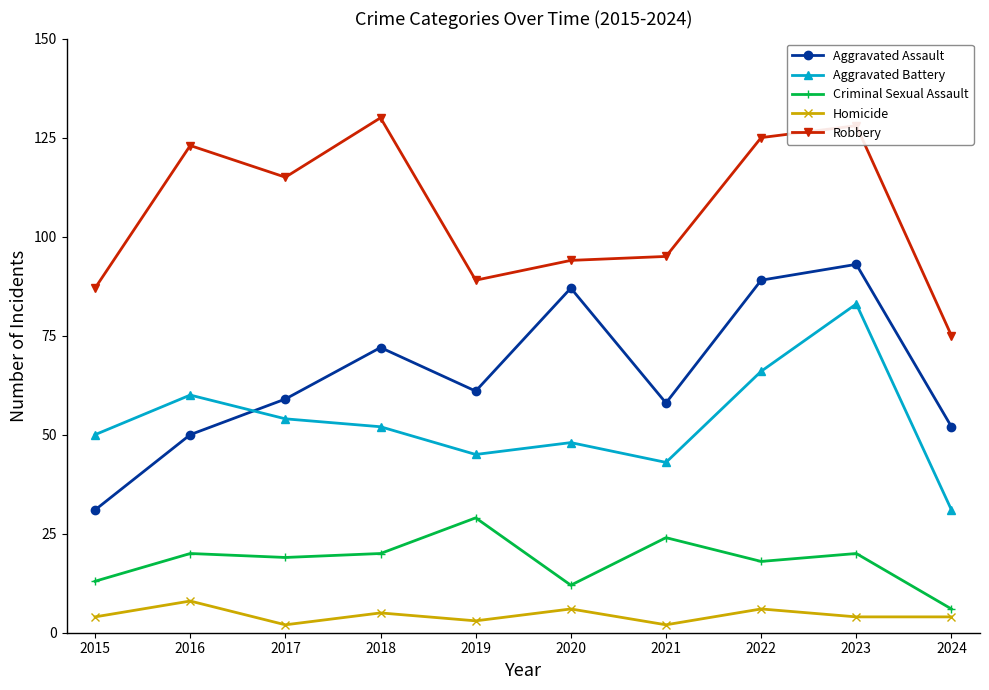

What is the sum of all Robbery values?

1061